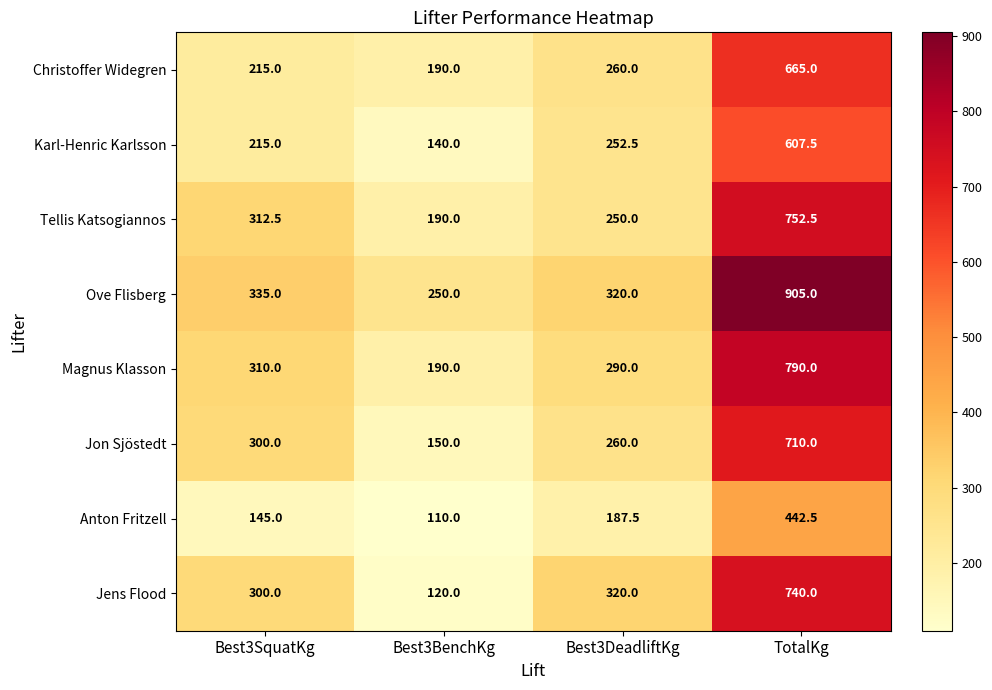

The Ove Flisberg series shows 335.0 at Best3SquatKg. True or false?

True